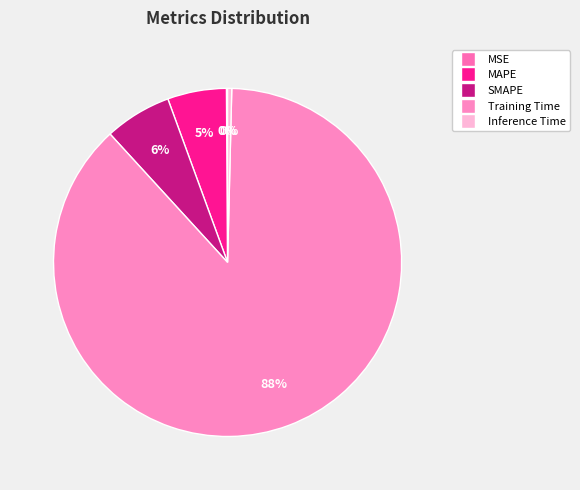

To the nearest percent, what is the average slice percentage?

20%